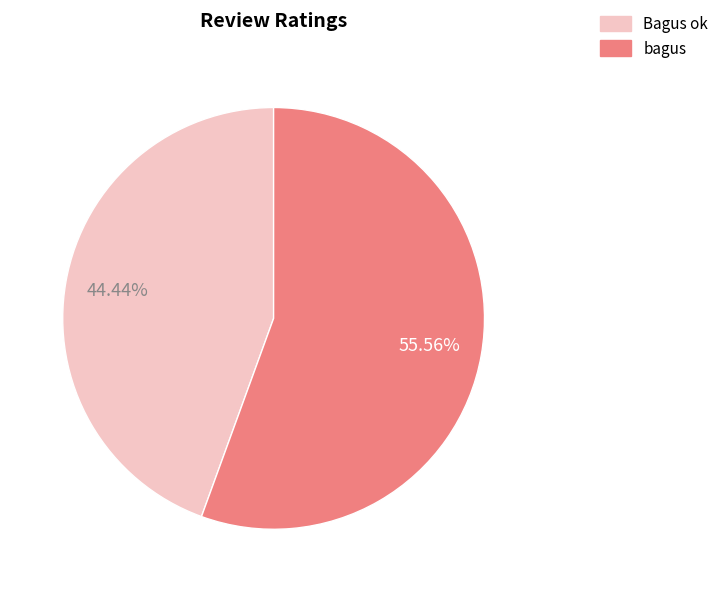

What percentage do bagus and Bagus ok together represent?

100.0%